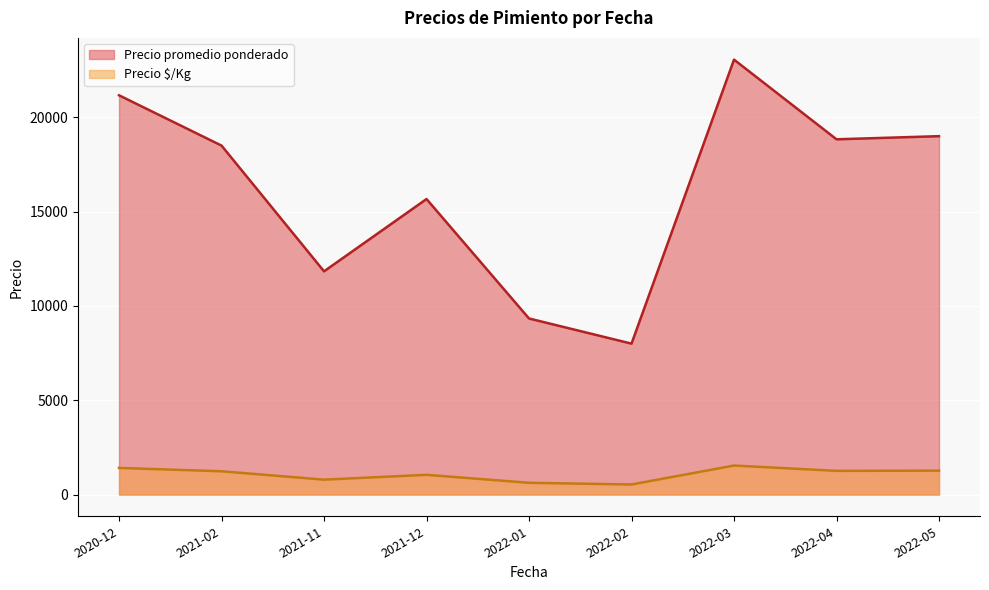

What is the difference between the Precio promedio ponderado values at 2022-02 and 2021-11?

3833.3